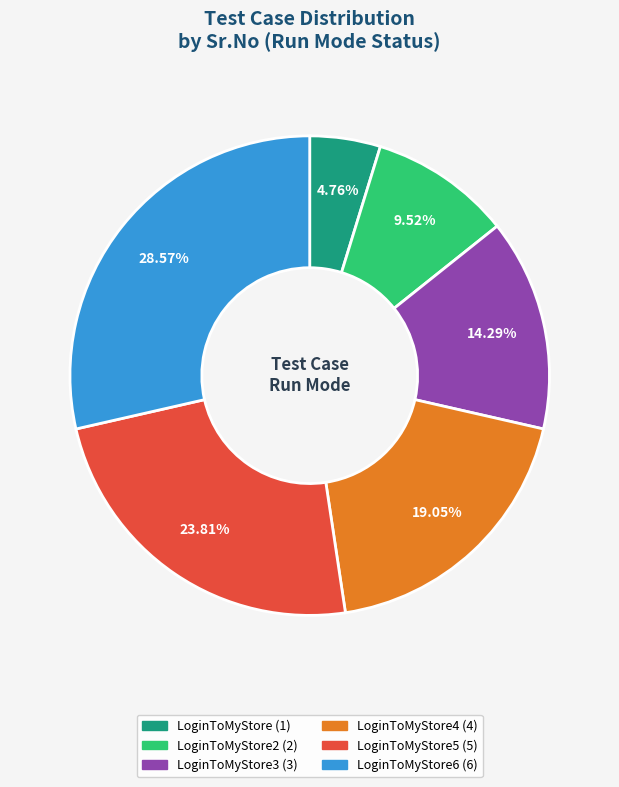

Is there any slice that represents more than half of the pie?

No